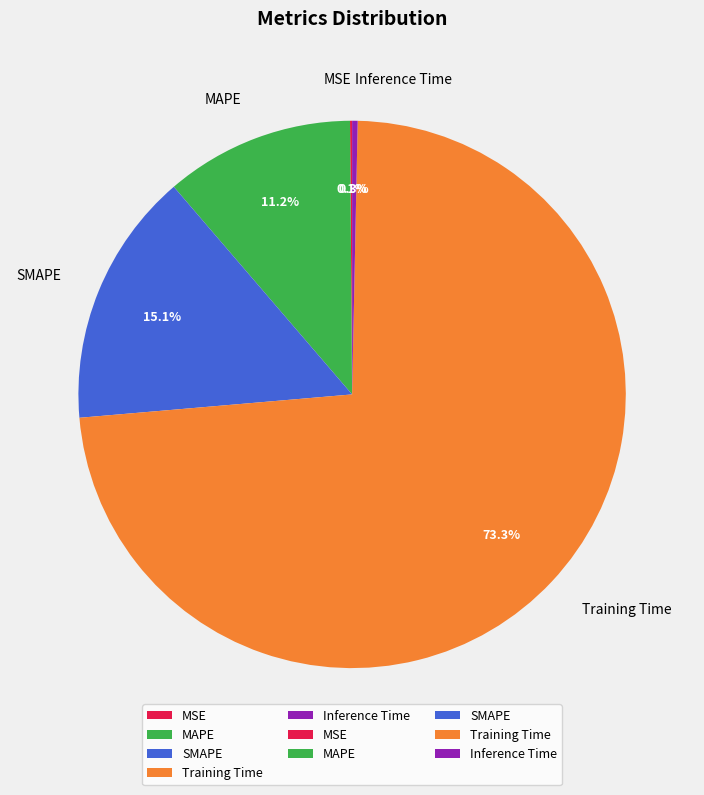

To the nearest percent, what is the average slice percentage?

20%